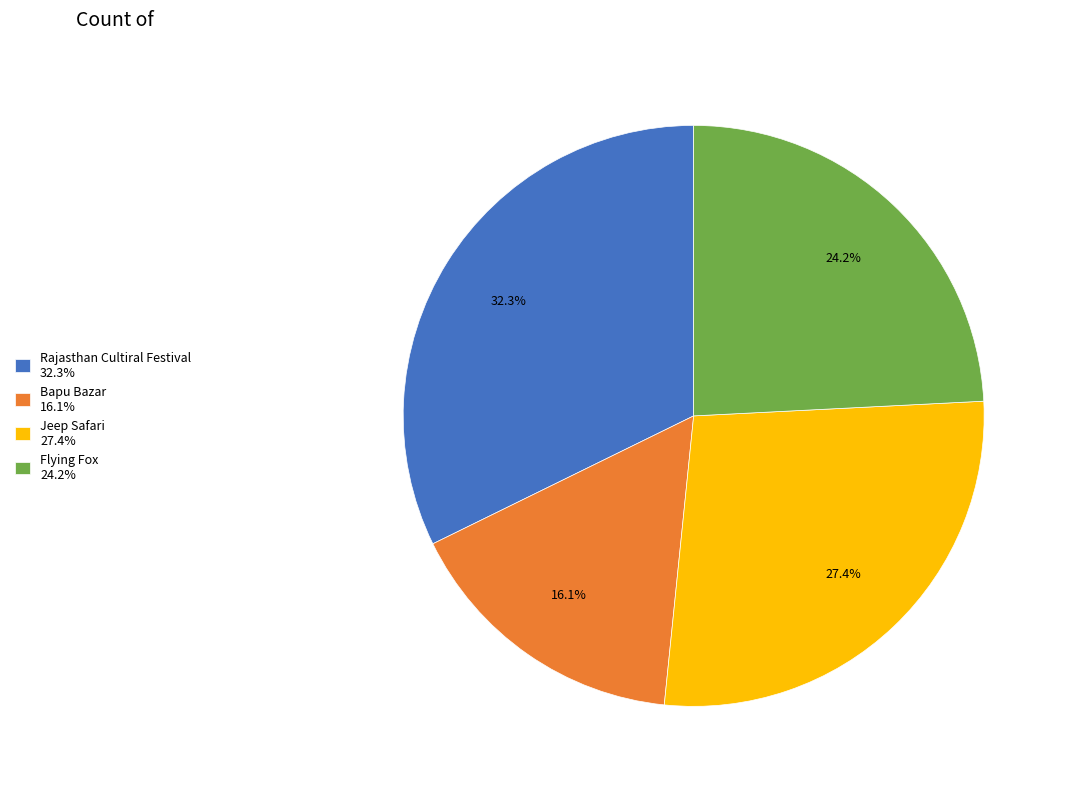

Which category has the biggest portion of the pie?

Rajasthan Cultiral Festival